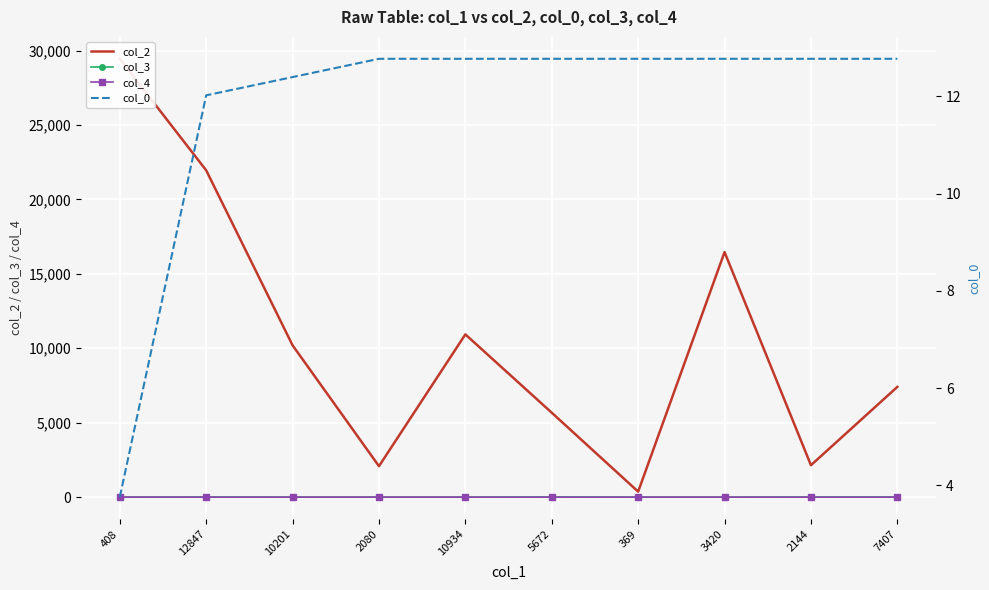

True or false: col_0 and col_4 intersect in this chart.

False